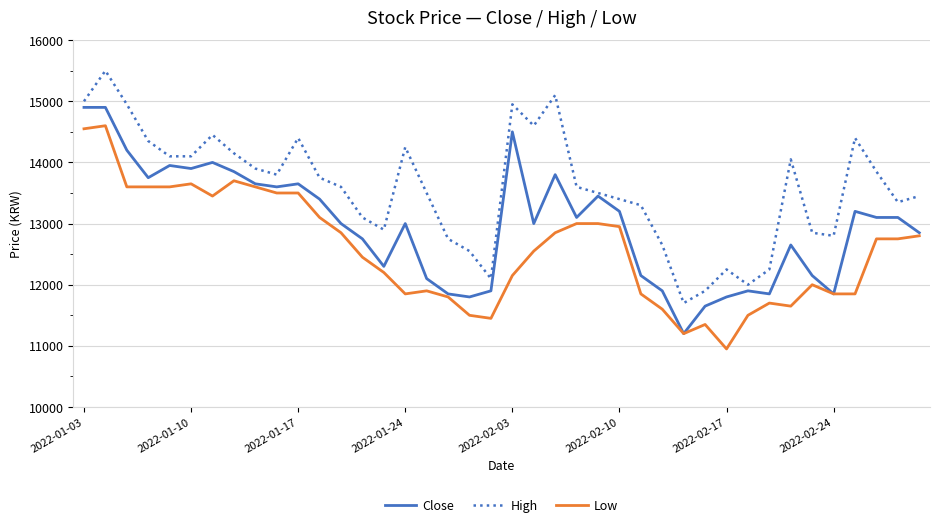

Rank the series by their average value, from highest to lowest.

High, Close, Low